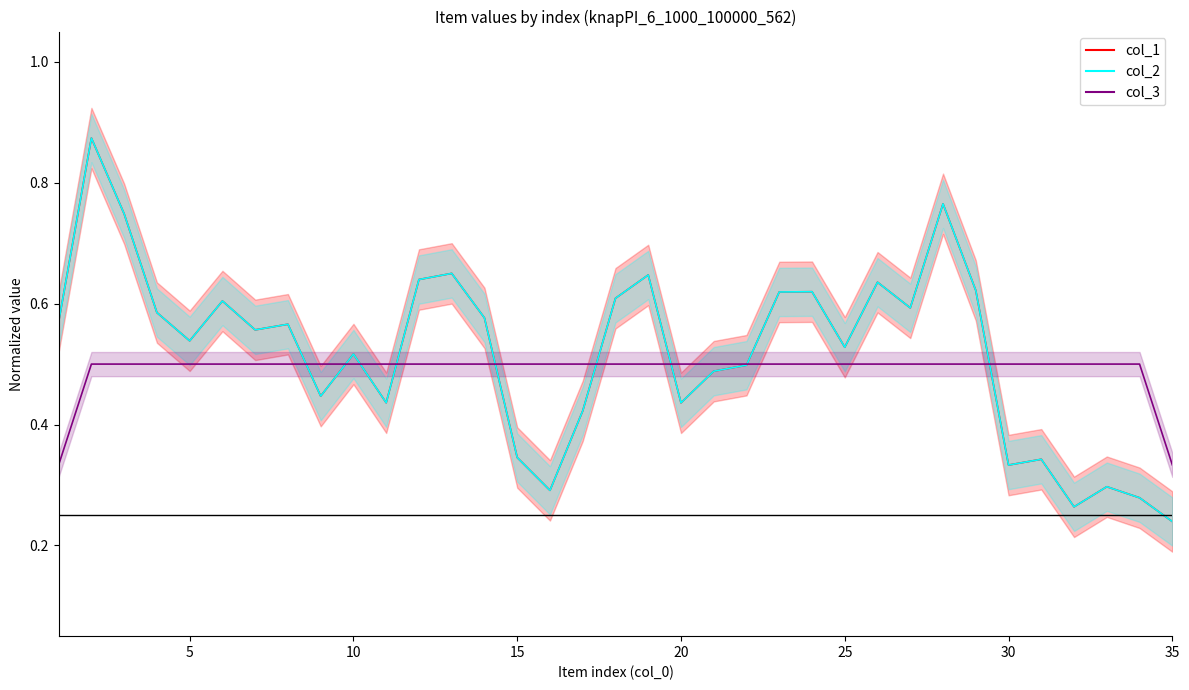

Is it true that col_2 equals 0.5 at 15?

False